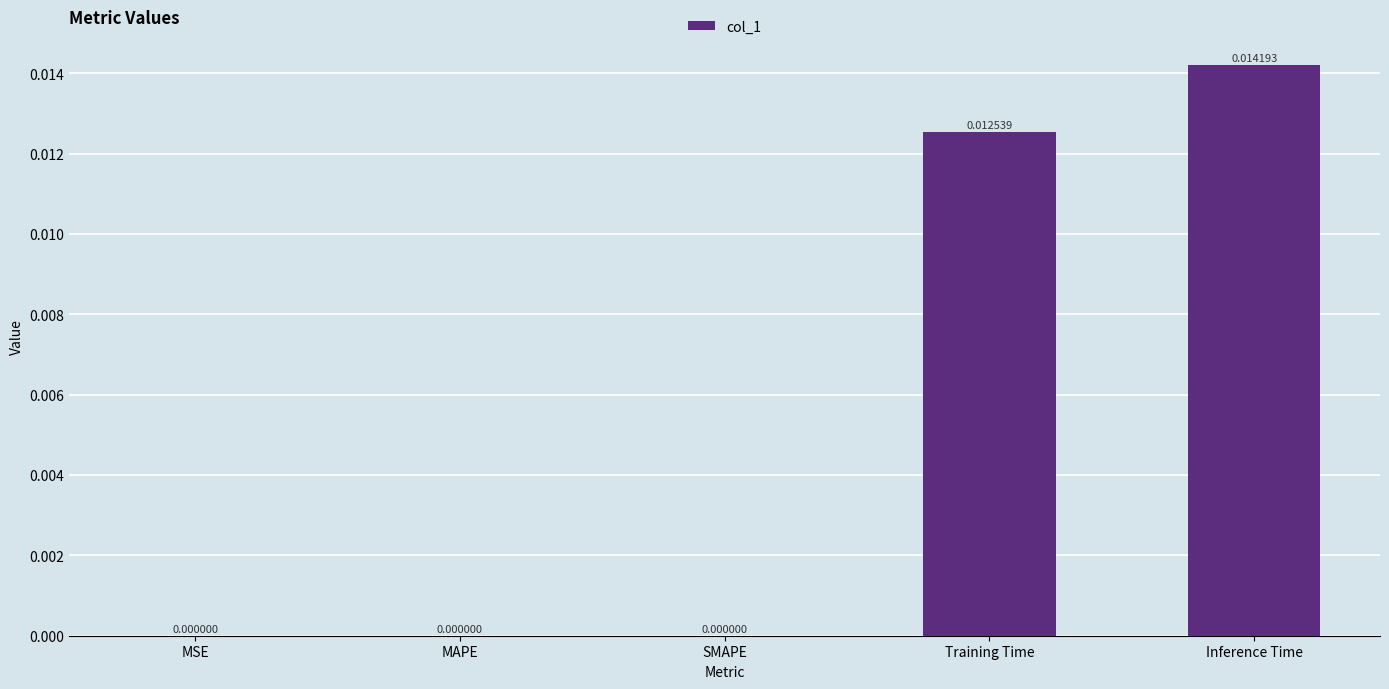

Which has a higher value, Inference Time or Training Time?

Inference Time